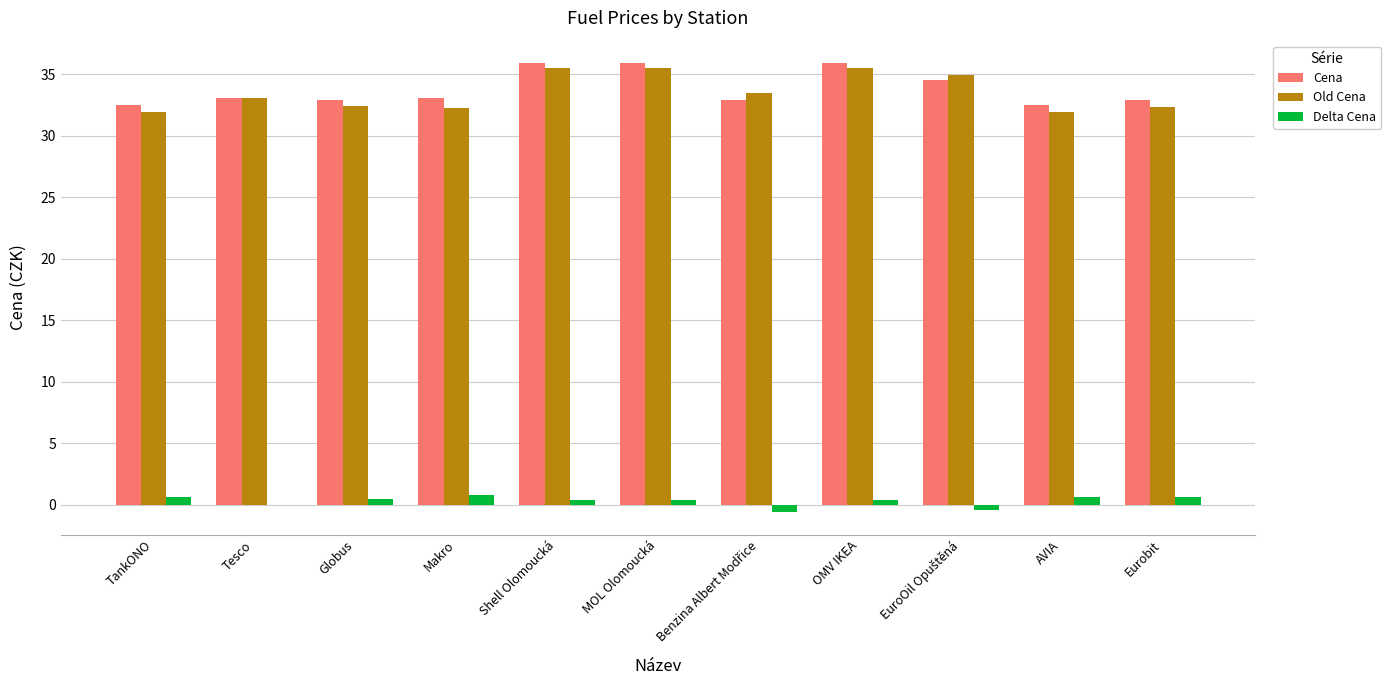

What value does the Old Cena series have at Shell Olomoucká?

35.5